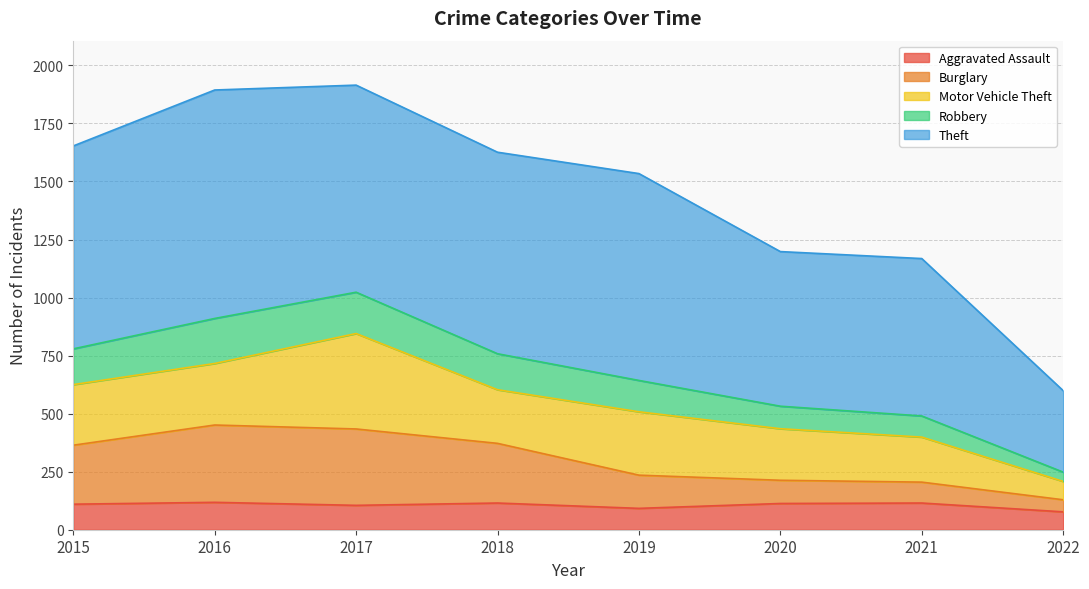

How many categories are shown in the chart?

8